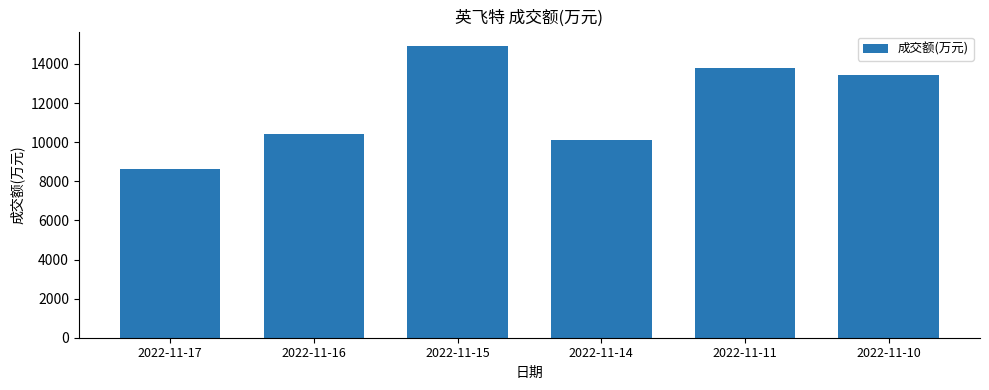

Where does the data first go above 13437?

2022-11-15